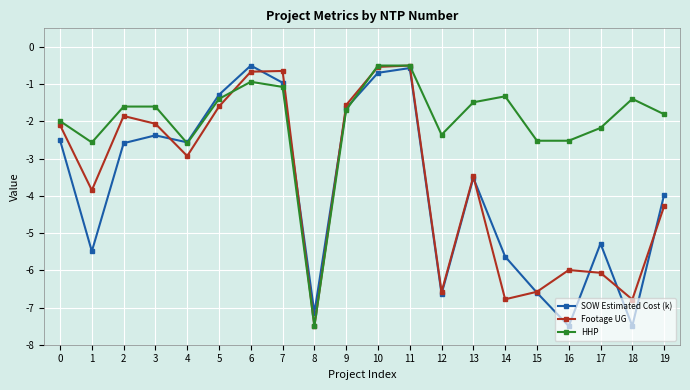

What is the highest value of the Footage UG series?

-0.5